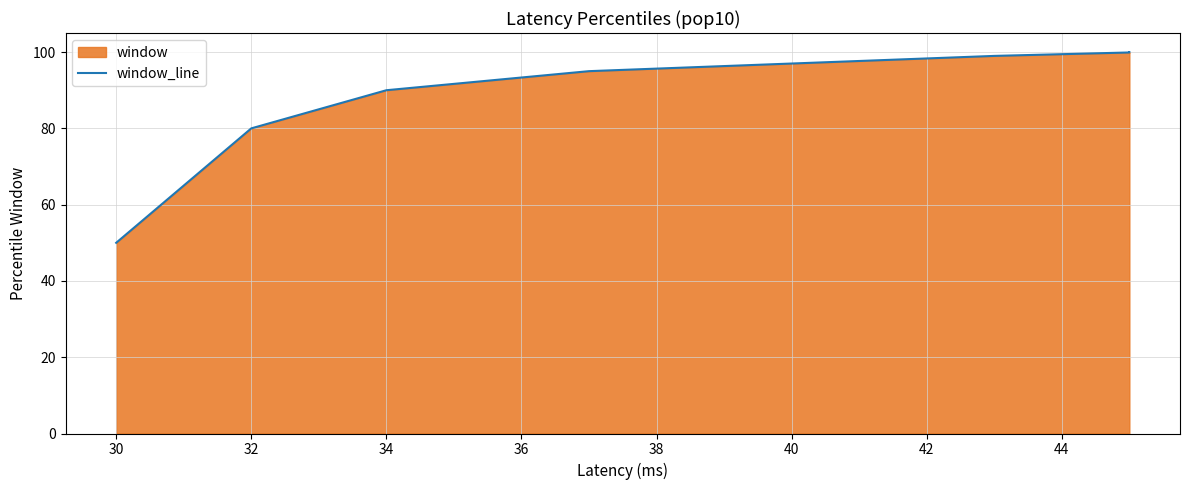

Between 40 and 36, which is larger?

40